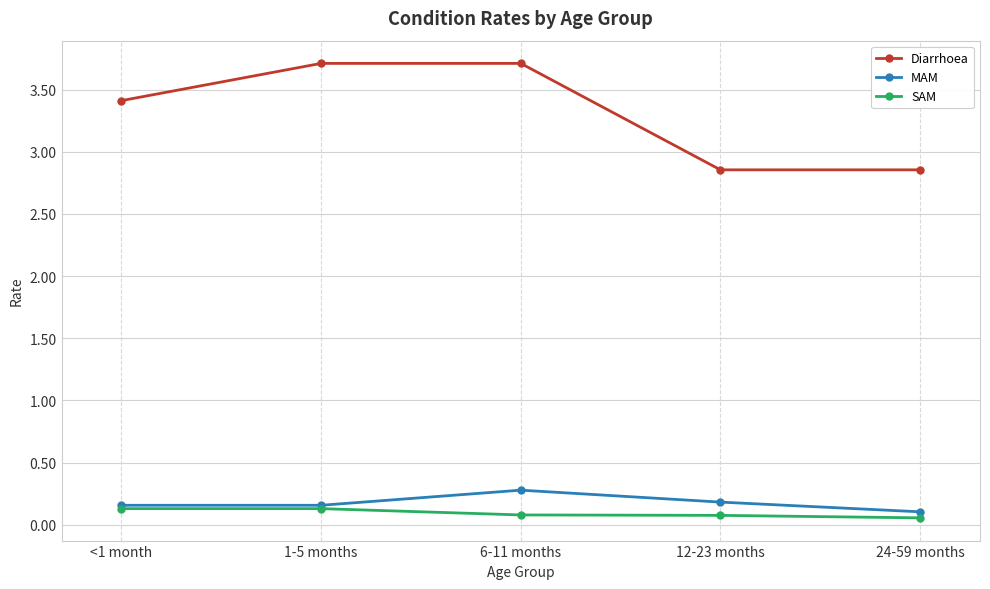

The Diarrhoea series shows 5.6 at 6-11 months. True or false?

False